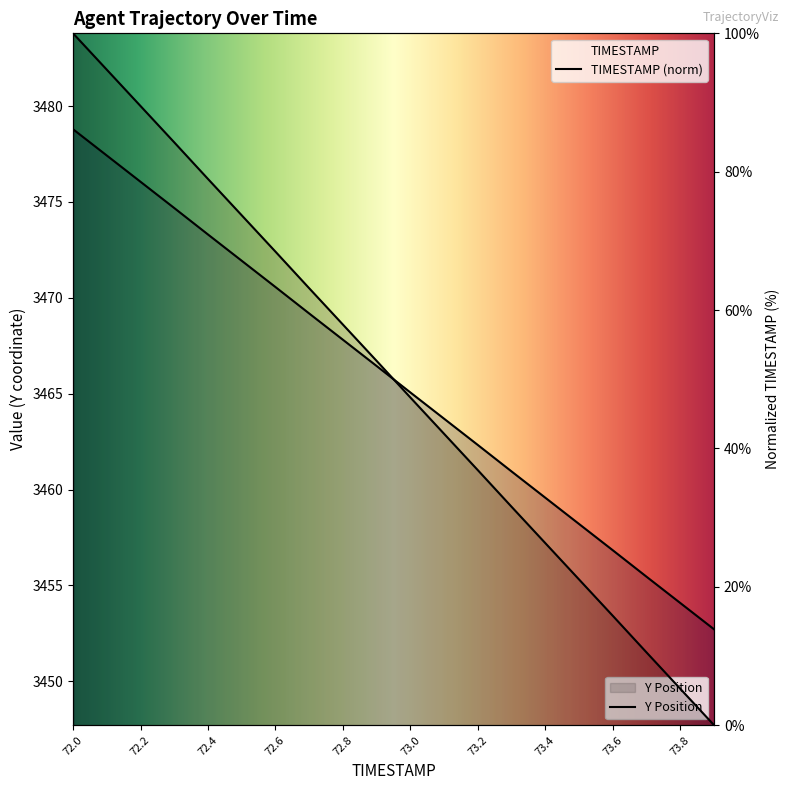

True or false: Y and TIMESTAMP cross at least once.

False